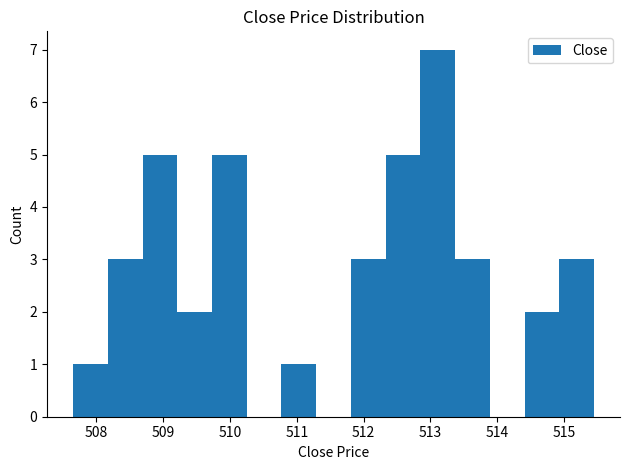

Which range on the x-axis has the tallest bar?

512.9 to 513.4